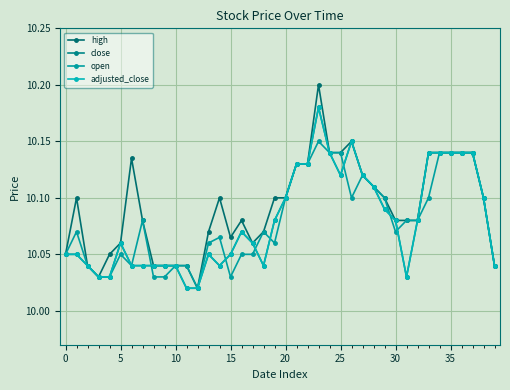

Which category has the lowest value across all series?

12